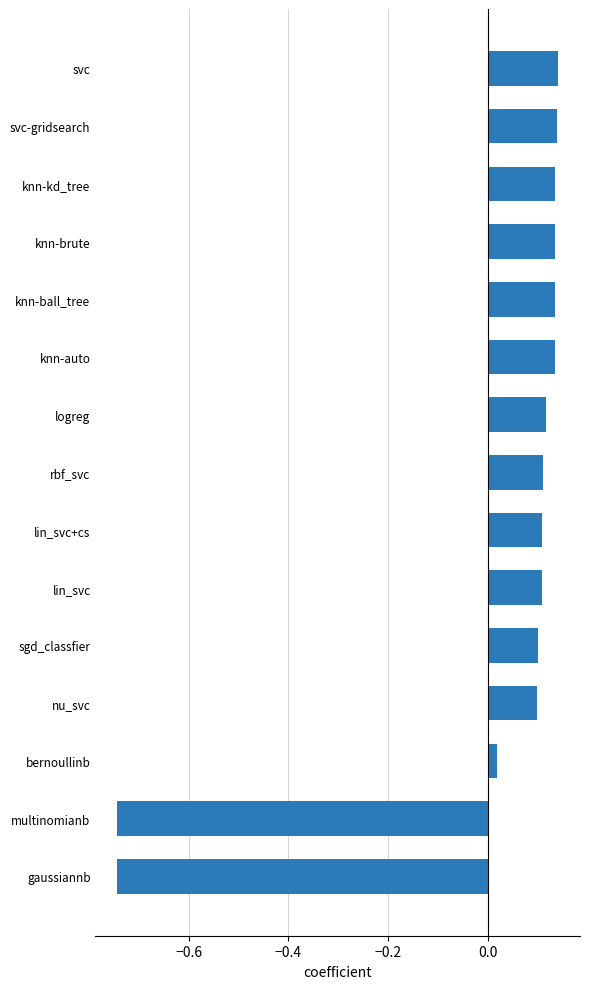

Which has a higher value, knn-brute or gaussiannb?

knn-brute